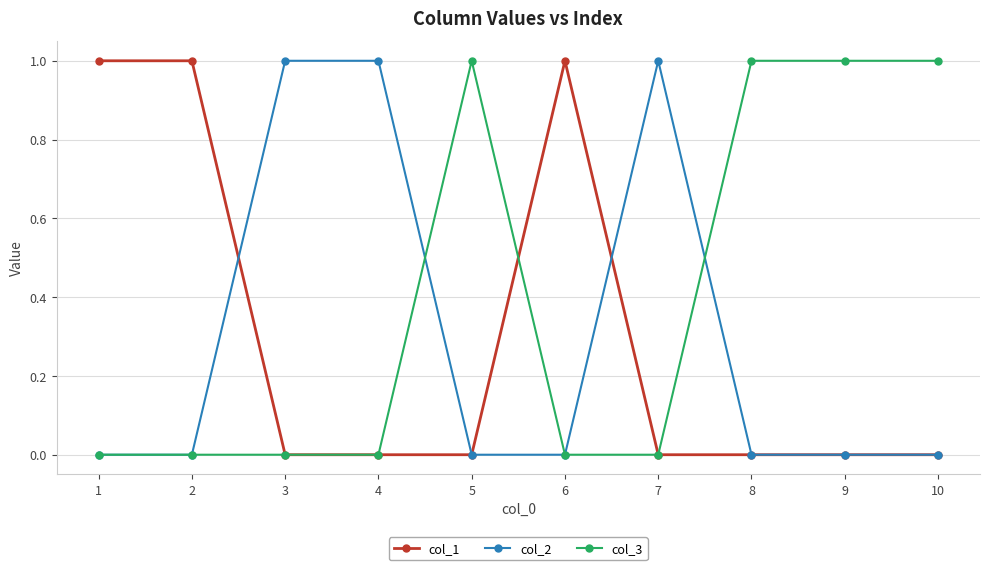

True or false: col_2 has a value of 0 at 9.

True